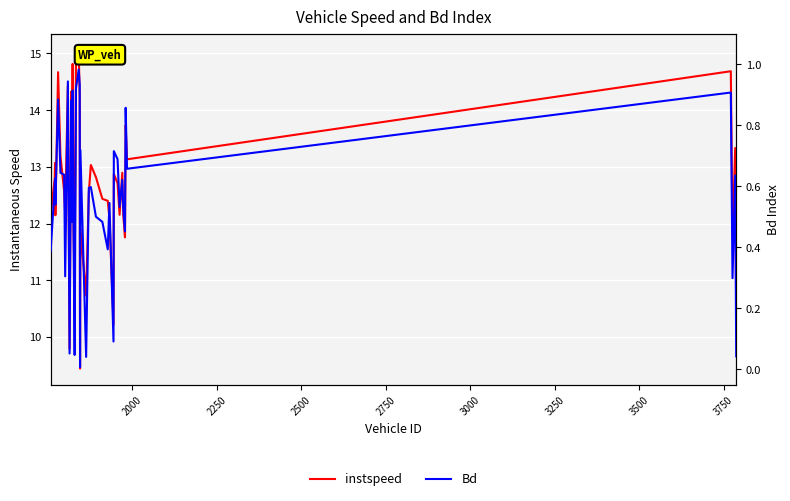

What is the value of the Bd point at the 10th from the left?

0.1